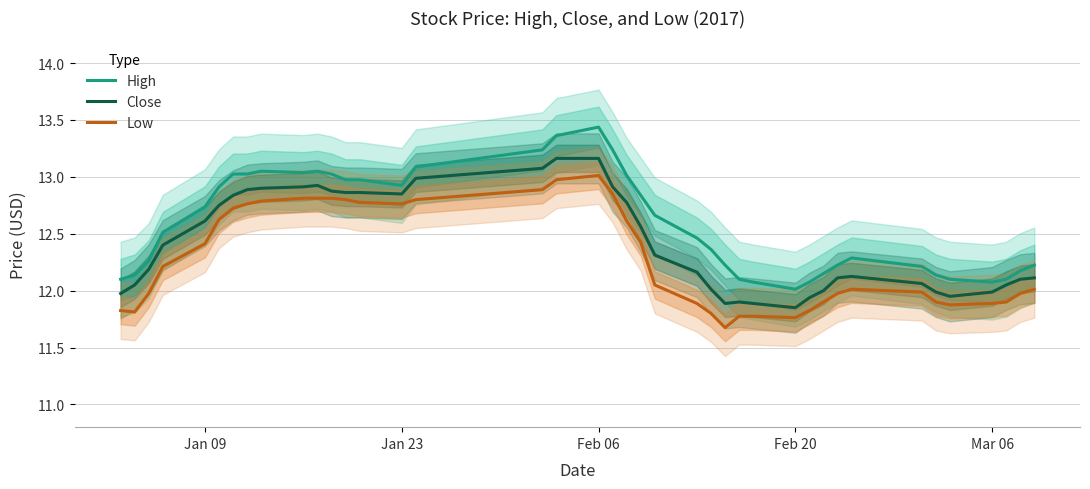

True or false: High and Low intersect in this chart.

False